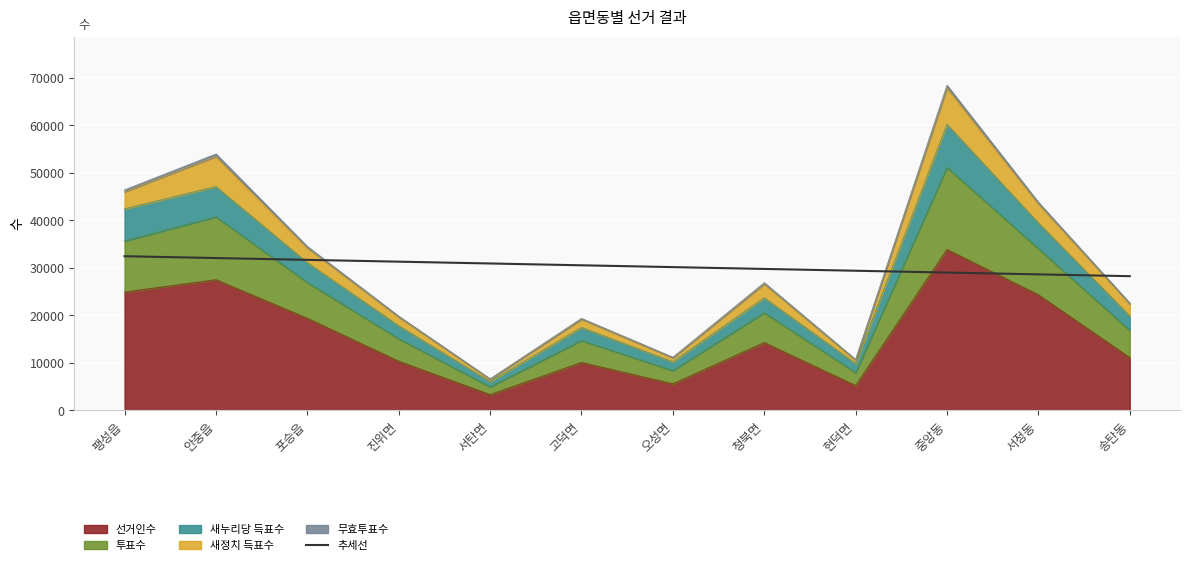

What is the smallest value displayed?

28236.6